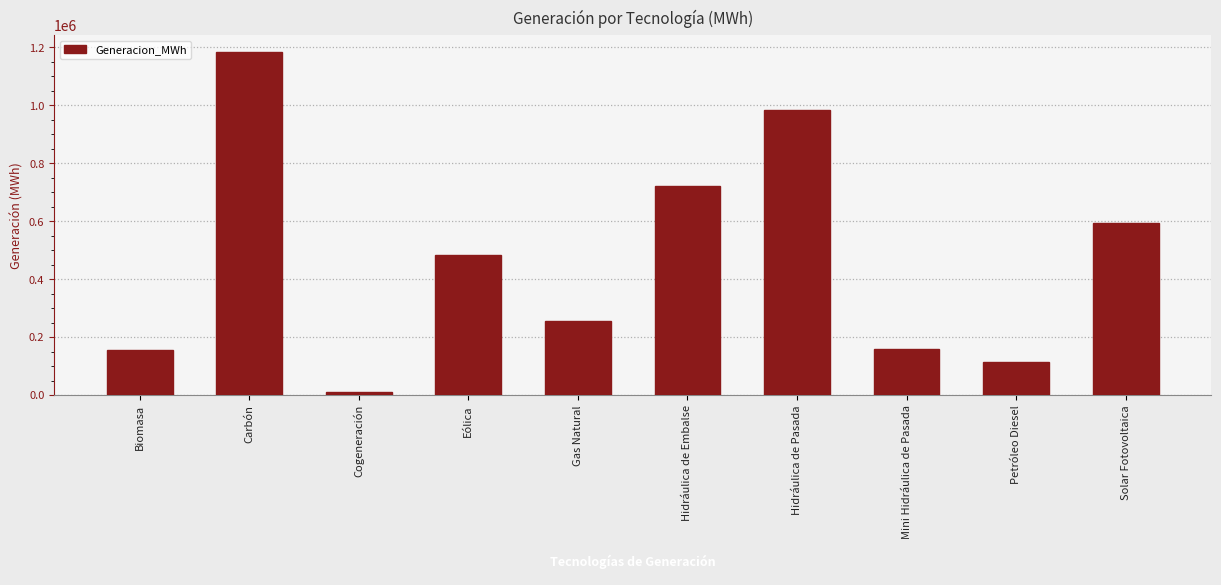

What is the sum of the values at Petróleo Diesel and Mini Hidráulica de Pasada?

273465.2